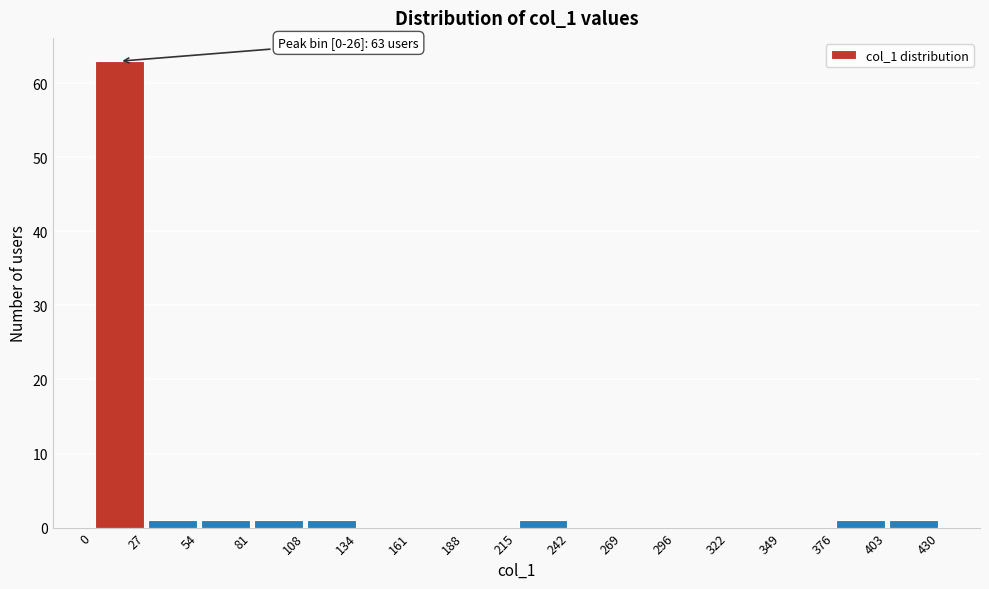

Over which range of the x-axis is the bar tallest?

0 to 27